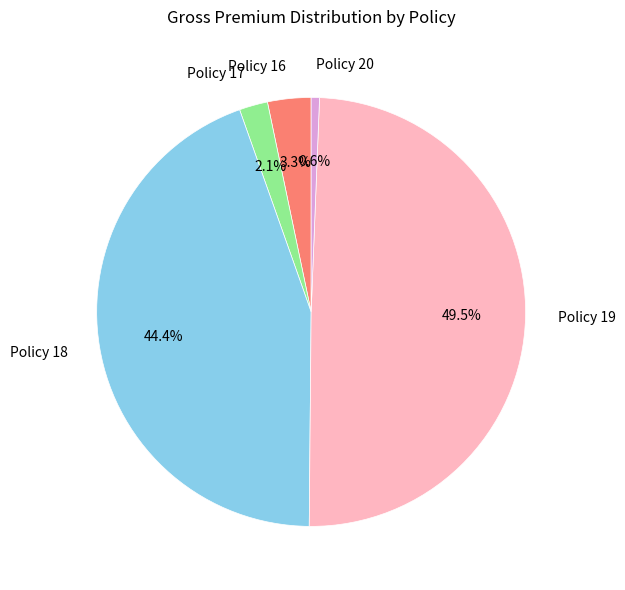

Is there a majority slice in this chart?

No